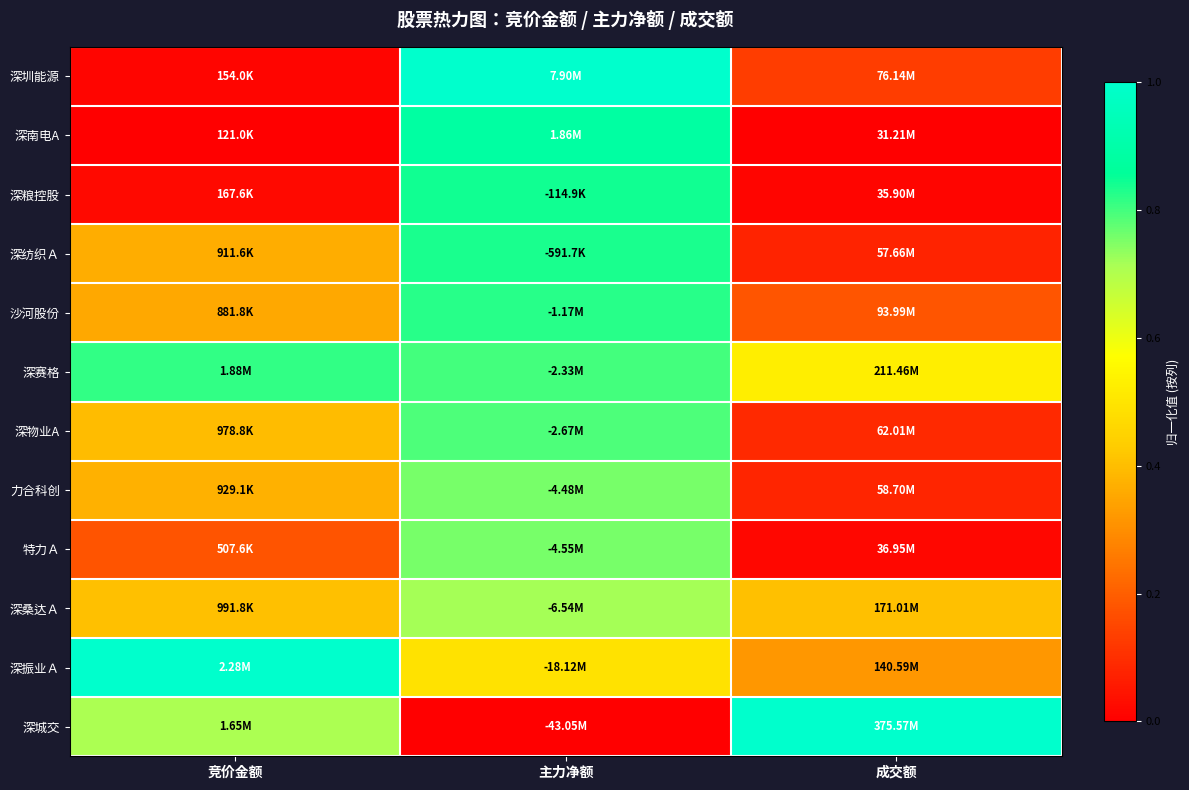

Reading right to left, transcribe all the data shown in this chart.

深圳能源: 成交额=0.1	主力净额=1.0	竞价金额=0.0
深南电A: 成交额=0.0	主力净额=0.9	竞价金额=0.0
深粮控股: 成交额=0.0	主力净额=0.8	竞价金额=0.0
深纺织Ａ: 成交额=0.1	主力净额=0.8	竞价金额=0.4
沙河股份: 成交额=0.2	主力净额=0.8	竞价金额=0.4
深赛格: 成交额=0.5	主力净额=0.8	竞价金额=0.8
深物业A: 成交额=0.1	主力净额=0.8	竞价金额=0.4
力合科创: 成交额=0.1	主力净额=0.8	竞价金额=0.4
特力Ａ: 成交额=0.0	主力净额=0.8	竞价金额=0.2
深桑达Ａ: 成交额=0.4	主力净额=0.7	竞价金额=0.4
深振业Ａ: 成交额=0.3	主力净额=0.5	竞价金额=1.0
深城交: 成交额=1.0	主力净额=0.0	竞价金额=0.7